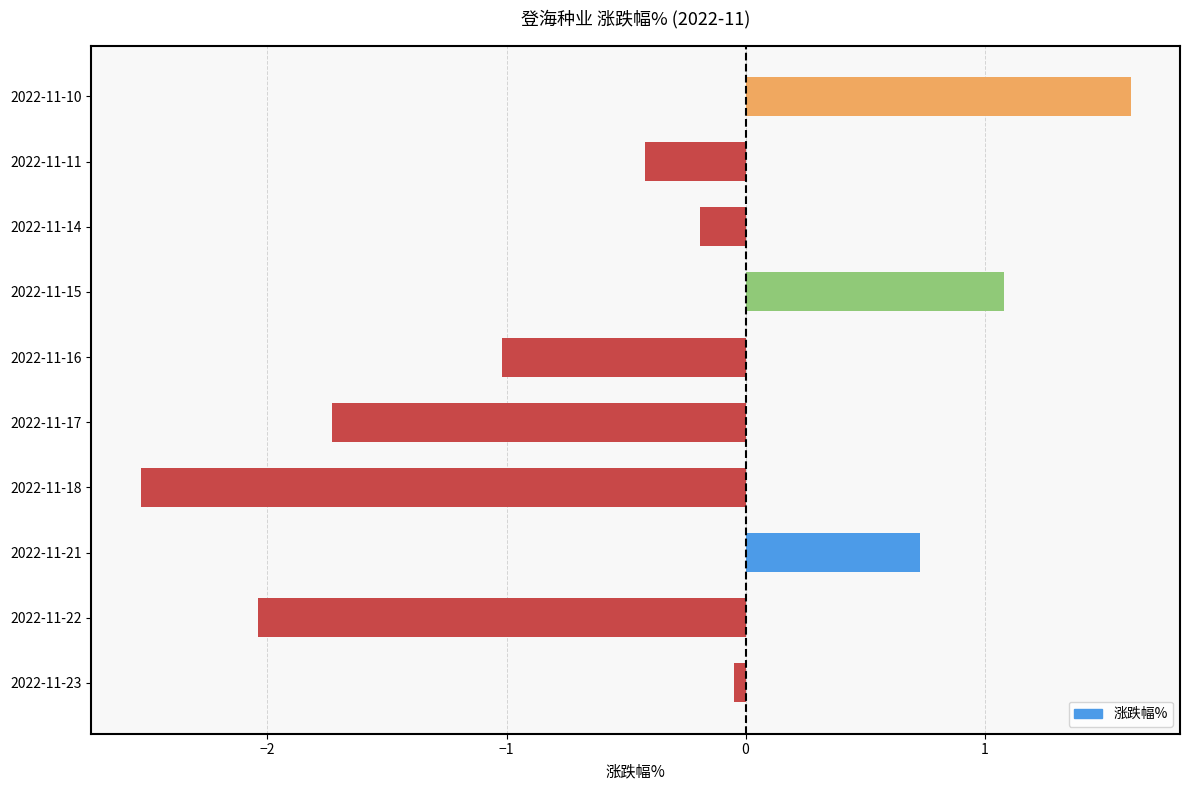

Does the chart contain stacked bars?

No